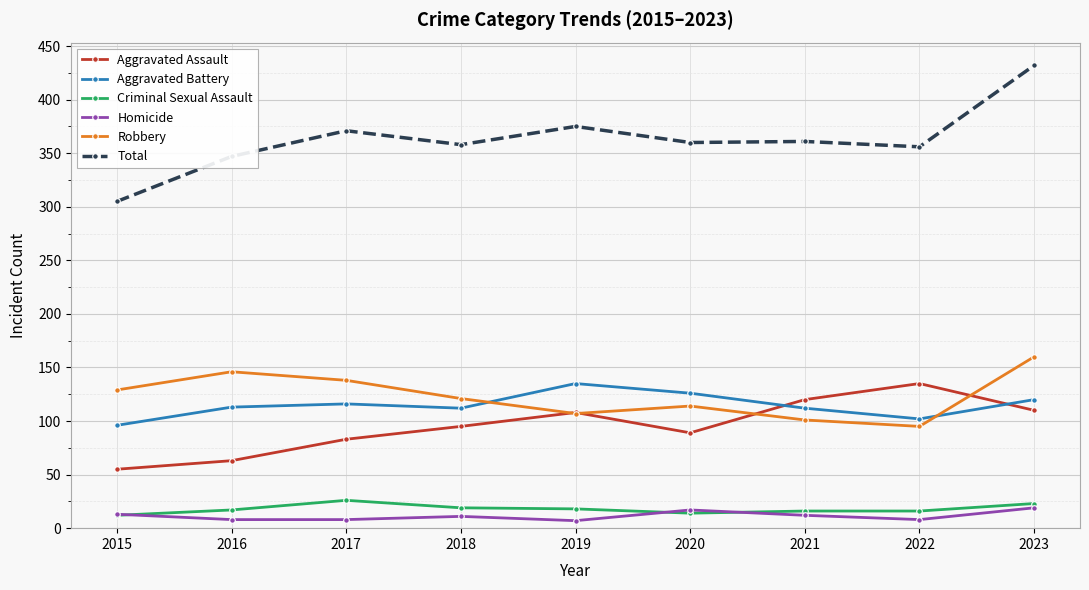

True or false: Aggravated Battery and Homicide intersect in this chart.

False